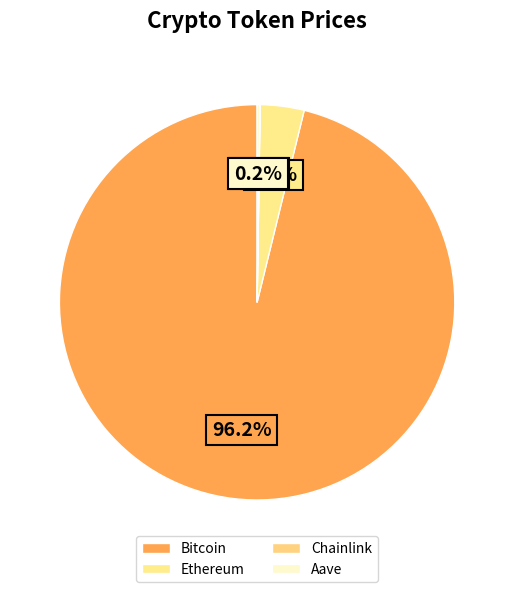

Is it true that Ethereum is 4% of the pie?

True